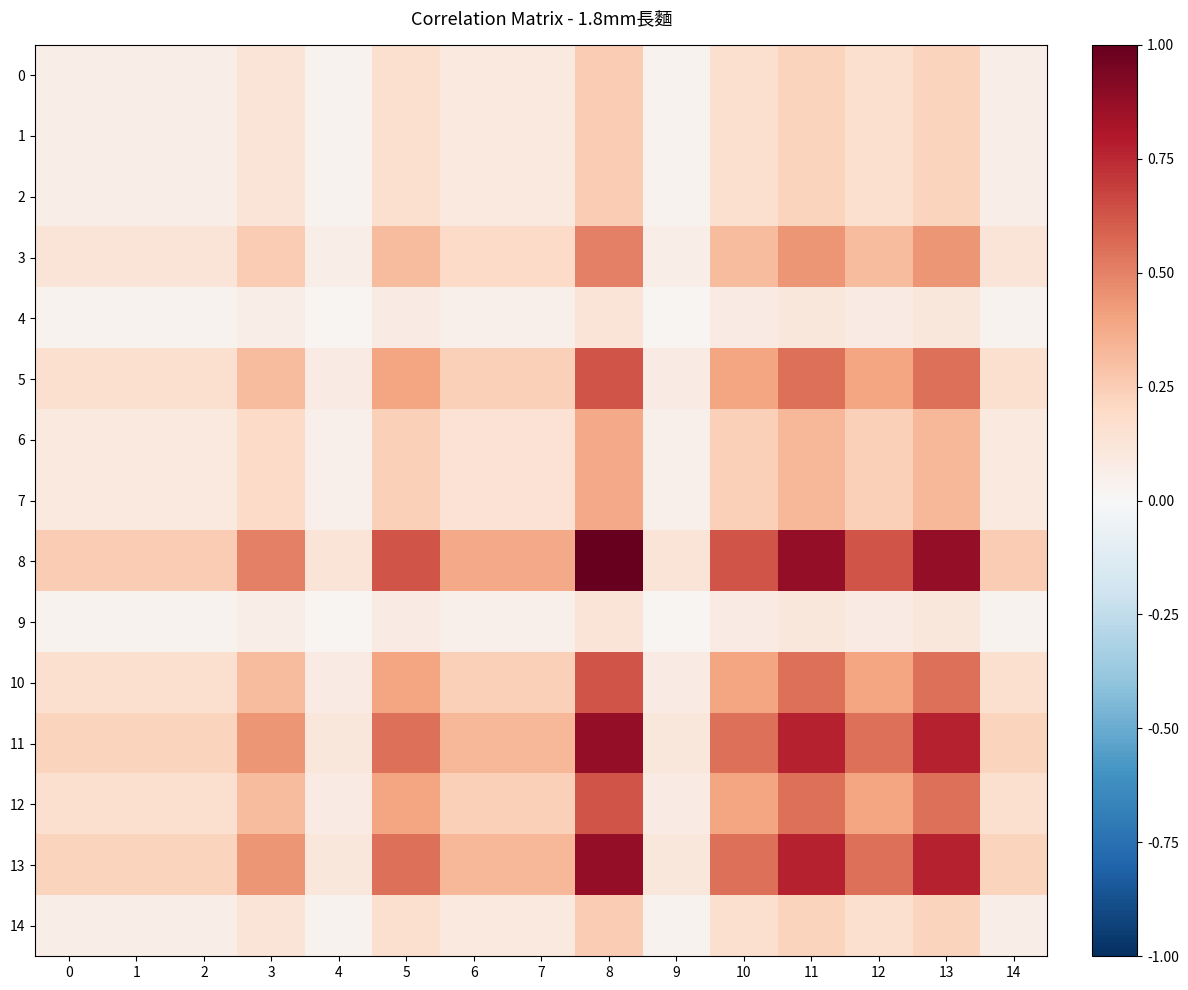

Reading left to right, transcribe all the data shown in this chart.

0: 0=0.1	1=0.1	2=0.1	3=0.1	4=0.0	5=0.2	6=0.1	7=0.1	8=0.2	9=0.0	10=0.2	11=0.2	12=0.2	13=0.2	14=0.1
1: 0=0.1	1=0.1	2=0.1	3=0.1	4=0.0	5=0.2	6=0.1	7=0.1	8=0.2	9=0.0	10=0.2	11=0.2	12=0.2	13=0.2	14=0.1
2: 0=0.1	1=0.1	2=0.1	3=0.1	4=0.0	5=0.2	6=0.1	7=0.1	8=0.2	9=0.0	10=0.2	11=0.2	12=0.2	13=0.2	14=0.1
3: 0=0.1	1=0.1	2=0.1	3=0.2	4=0.1	5=0.3	6=0.2	7=0.2	8=0.5	9=0.1	10=0.3	11=0.4	12=0.3	13=0.4	14=0.1
4: 0=0.0	1=0.0	2=0.0	3=0.1	4=0.0	5=0.1	6=0.0	7=0.0	8=0.1	9=0.0	10=0.1	11=0.1	12=0.1	13=0.1	14=0.0
5: 0=0.2	1=0.2	2=0.2	3=0.3	4=0.1	5=0.4	6=0.2	7=0.2	8=0.6	9=0.1	10=0.4	11=0.5	12=0.4	13=0.5	14=0.2
6: 0=0.1	1=0.1	2=0.1	3=0.2	4=0.0	5=0.2	6=0.1	7=0.1	8=0.4	9=0.0	10=0.2	11=0.3	12=0.2	13=0.3	14=0.1
7: 0=0.1	1=0.1	2=0.1	3=0.2	4=0.0	5=0.2	6=0.1	7=0.1	8=0.4	9=0.0	10=0.2	11=0.3	12=0.2	13=0.3	14=0.1
8: 0=0.2	1=0.2	2=0.2	3=0.5	4=0.1	5=0.6	6=0.4	7=0.4	8=1.0	9=0.1	10=0.6	11=0.9	12=0.6	13=0.9	14=0.2
9: 0=0.0	1=0.0	2=0.0	3=0.1	4=0.0	5=0.1	6=0.0	7=0.0	8=0.1	9=0.0	10=0.1	11=0.1	12=0.1	13=0.1	14=0.0
10: 0=0.2	1=0.2	2=0.2	3=0.3	4=0.1	5=0.4	6=0.2	7=0.2	8=0.6	9=0.1	10=0.4	11=0.5	12=0.4	13=0.5	14=0.2
11: 0=0.2	1=0.2	2=0.2	3=0.4	4=0.1	5=0.5	6=0.3	7=0.3	8=0.9	9=0.1	10=0.5	11=0.8	12=0.5	13=0.8	14=0.2
12: 0=0.2	1=0.2	2=0.2	3=0.3	4=0.1	5=0.4	6=0.2	7=0.2	8=0.6	9=0.1	10=0.4	11=0.5	12=0.4	13=0.5	14=0.2
13: 0=0.2	1=0.2	2=0.2	3=0.4	4=0.1	5=0.5	6=0.3	7=0.3	8=0.9	9=0.1	10=0.5	11=0.8	12=0.5	13=0.8	14=0.2
14: 0=0.1	1=0.1	2=0.1	3=0.1	4=0.0	5=0.2	6=0.1	7=0.1	8=0.2	9=0.0	10=0.2	11=0.2	12=0.2	13=0.2	14=0.1